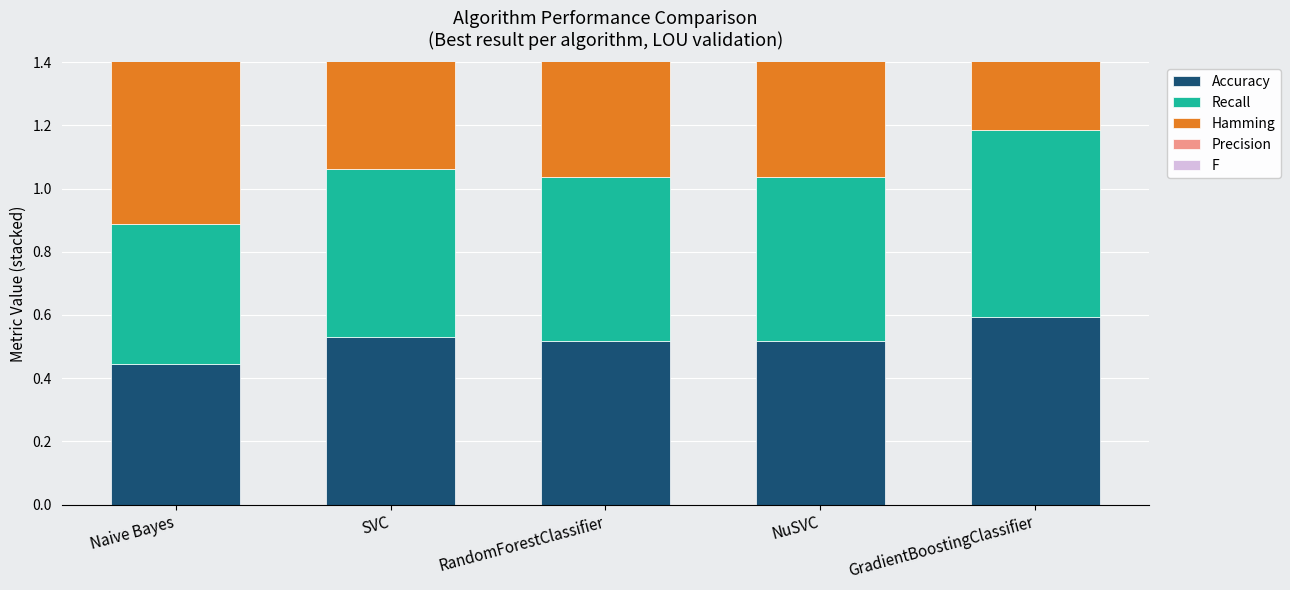

Reading left to right, transcribe all the data shown in this chart.

Accuracy: 0.4	0.5	0.5	0.5	0.6
Recall: 0.4	0.5	0.5	0.5	0.6
Hamming: 0.6	0.5	0.5	0.5	0.4
Precision: 0.1	0.4	0.4	0.3	0.4
F: 0.1	0.4	0.4	0.3	0.4